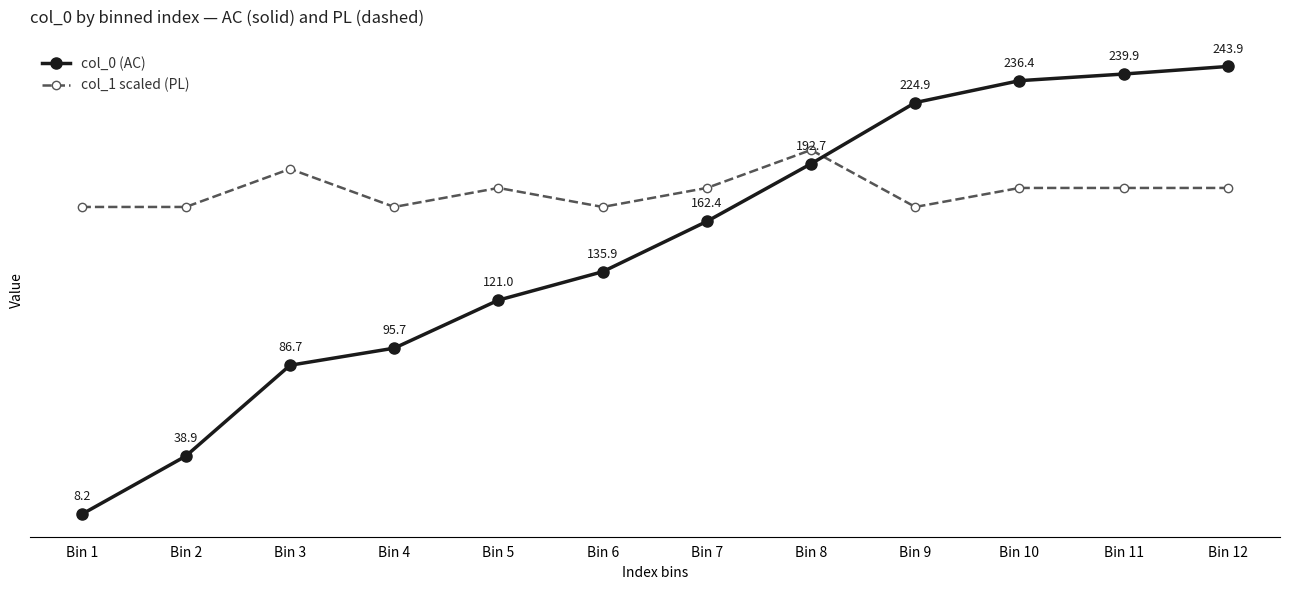

At which label is col_0 (AC) closest to 126?

Bin 5